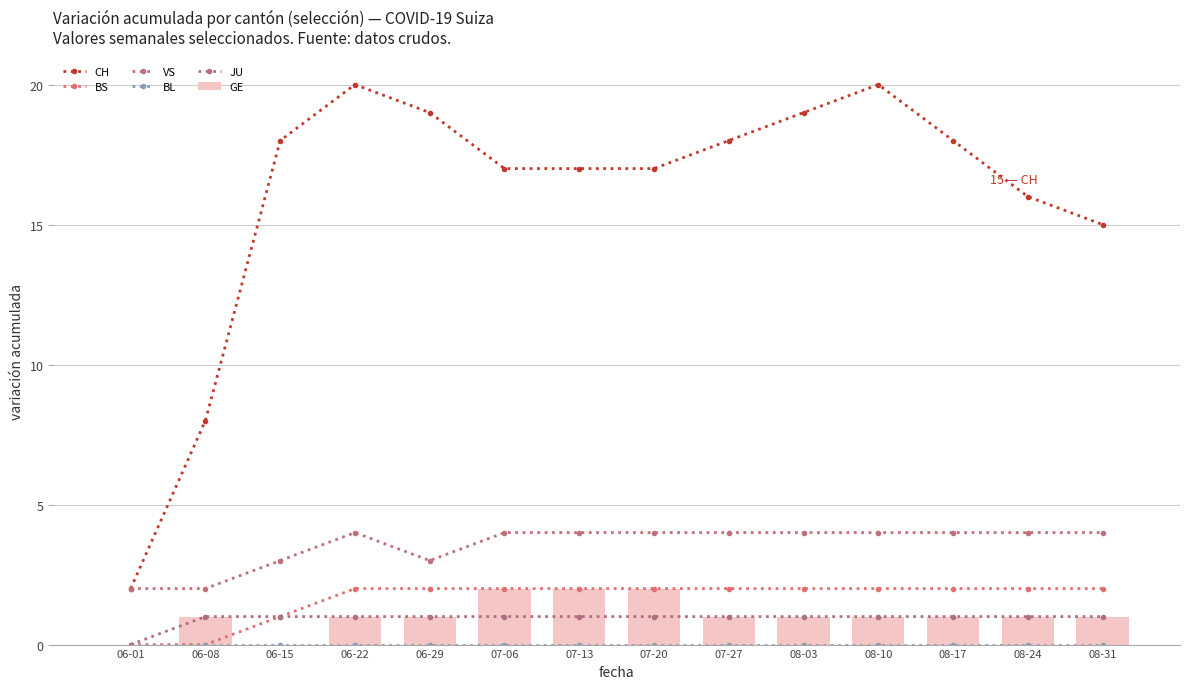

What is the value of the BS bar at the 7th from the left?

2